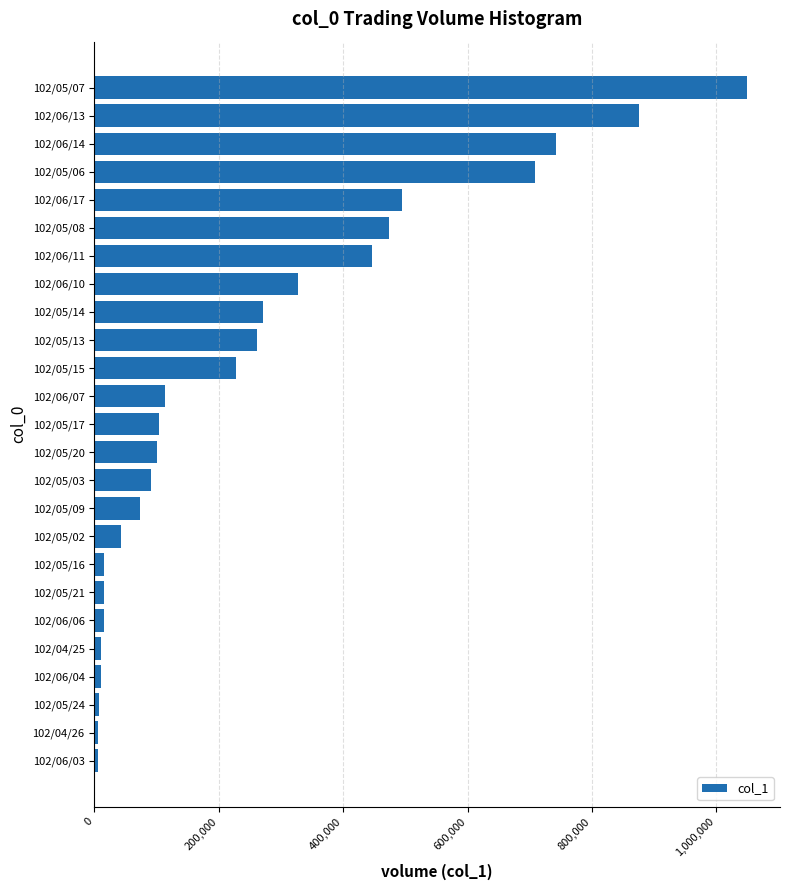

Which label corresponds to the largest value in the chart?

102/05/07